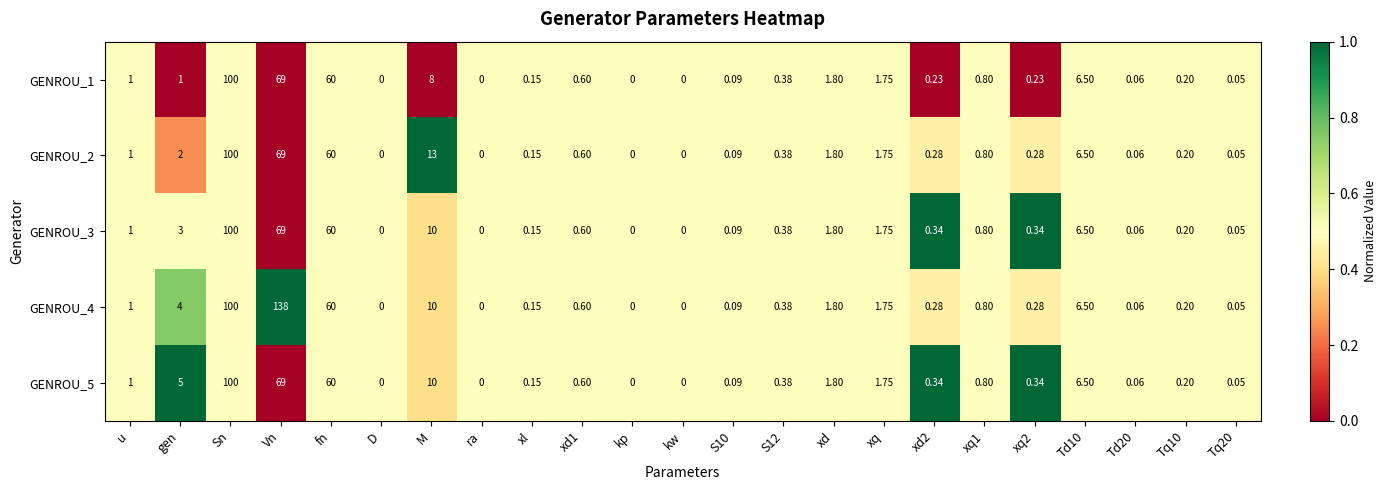

At which category is the sum across all series the highest?

Sn